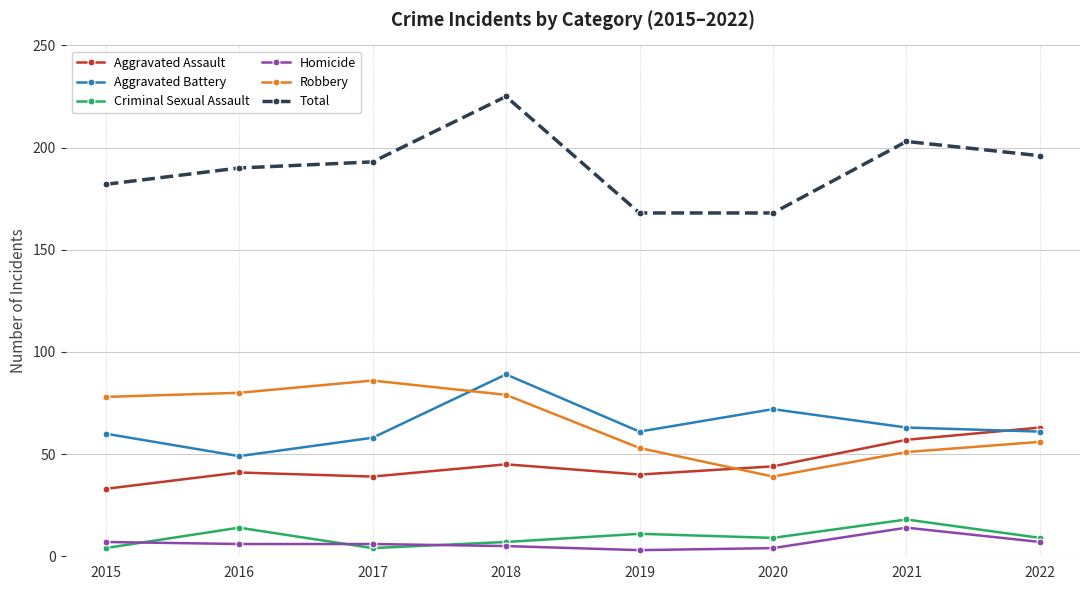

In Robbery, how many points are higher than both neighbors (excluding endpoints)?

1